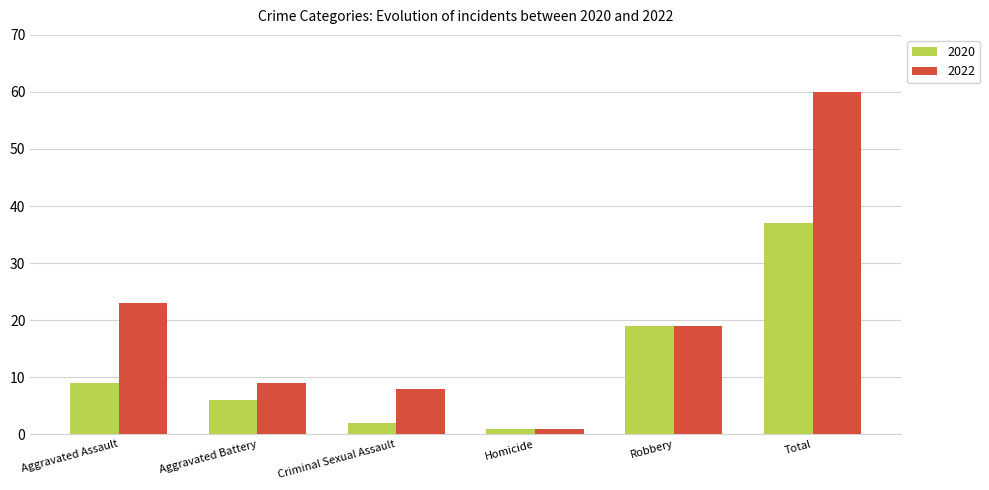

Reading left to right, what are all the values shown in this chart?

2020: Aggravated Assault=9	Aggravated Battery=6	Criminal Sexual Assault=2	Homicide=1	Robbery=19	Total=37
2022: Aggravated Assault=23	Aggravated Battery=9	Criminal Sexual Assault=8	Homicide=1	Robbery=19	Total=60